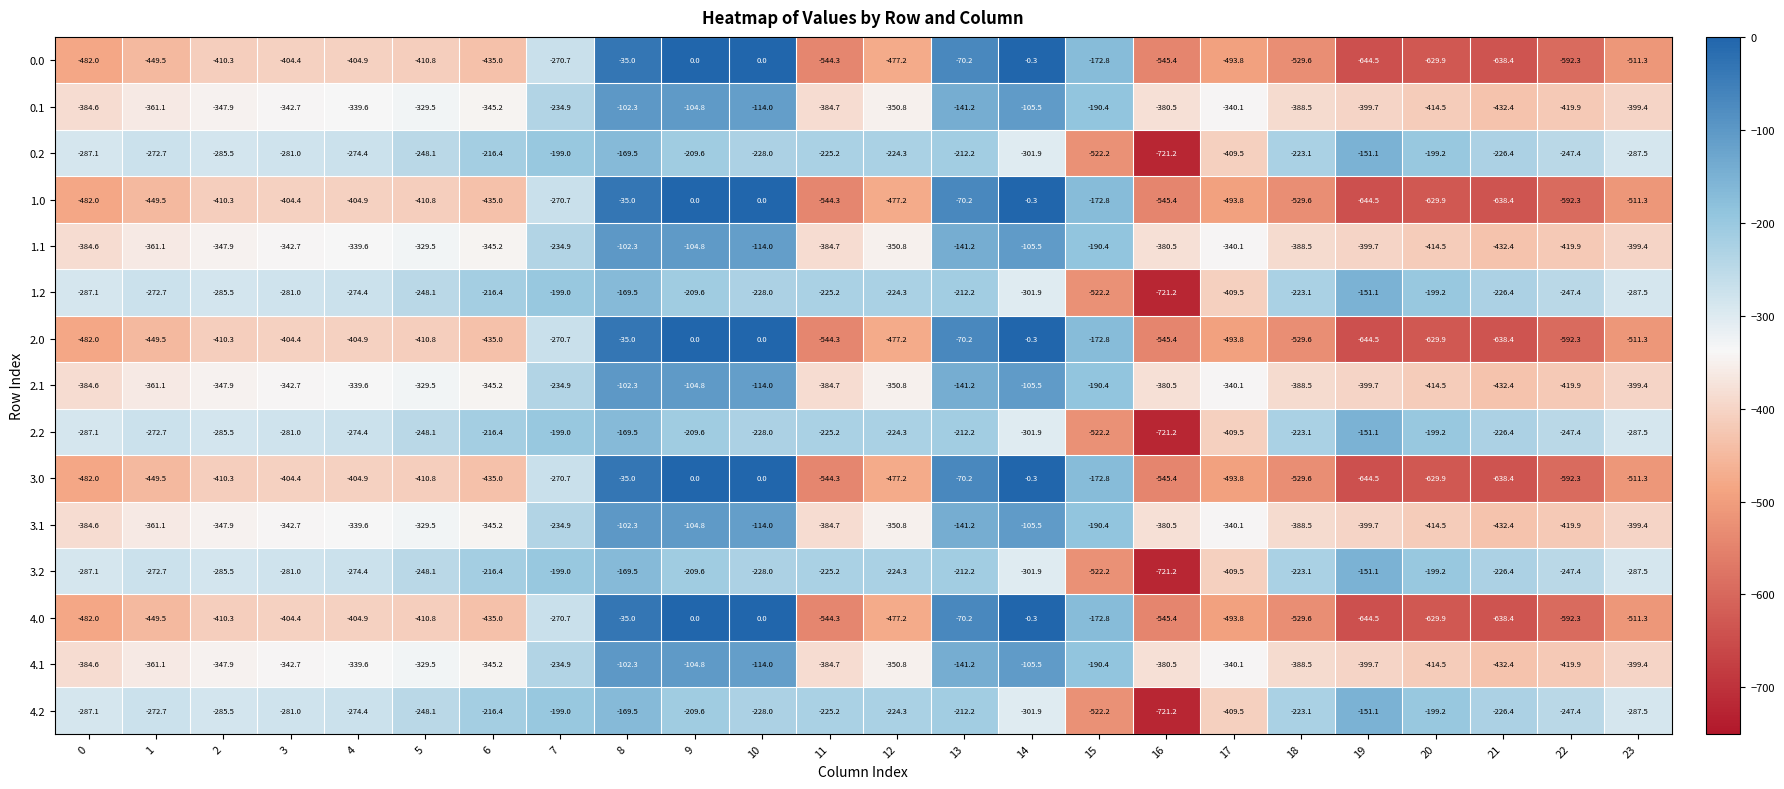

Rank the categories by 3.2 value from lowest to highest.

16, 15, 17, 14, 23, 0, 2, 3, 4, 1, 5, 22, 10, 21, 11, 12, 18, 6, 13, 9, 20, 7, 8, 19